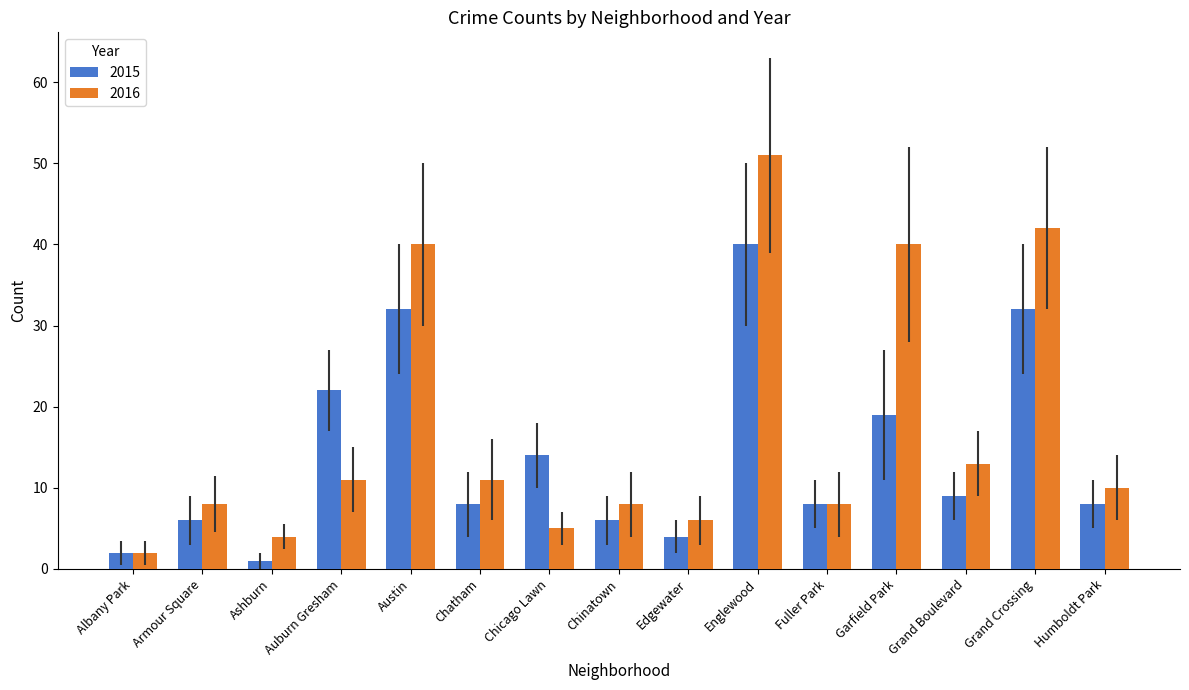

What is the difference between the second highest and second lowest values in the 2015 series?

30